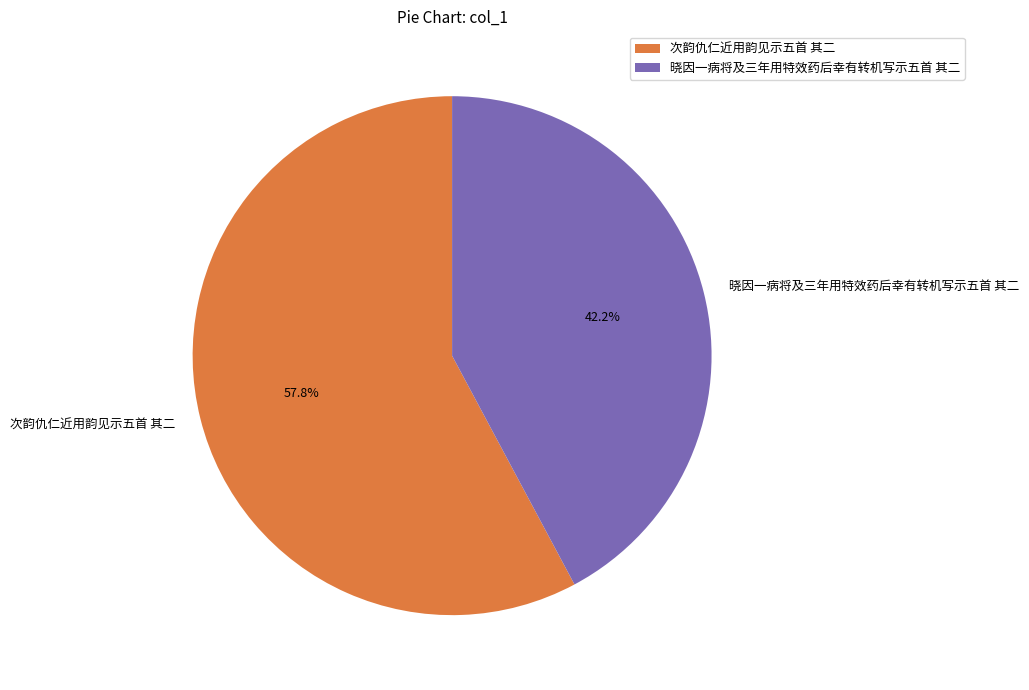

To the nearest percent, what is the combined percentage of 次韵仇仁近用韵见示五首 其二 and 晓因一病将及三年用特效药后幸有转机写示五首 其二?

100%